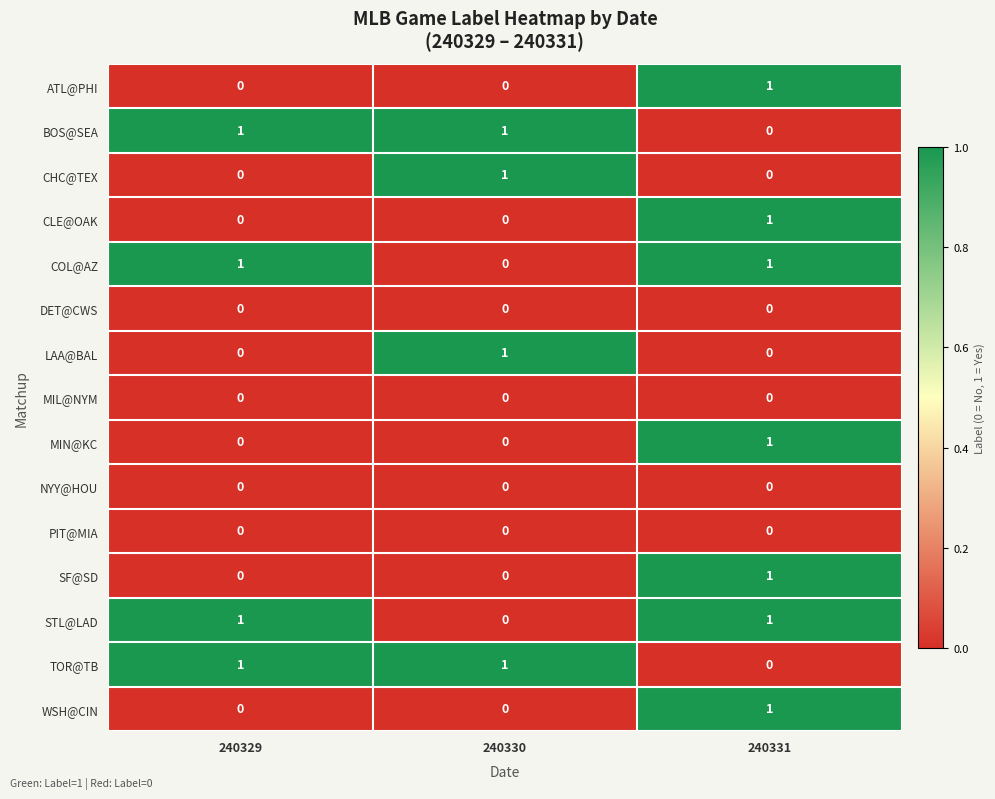

Is it true that WSH@CIN equals 2 at 240331?

False